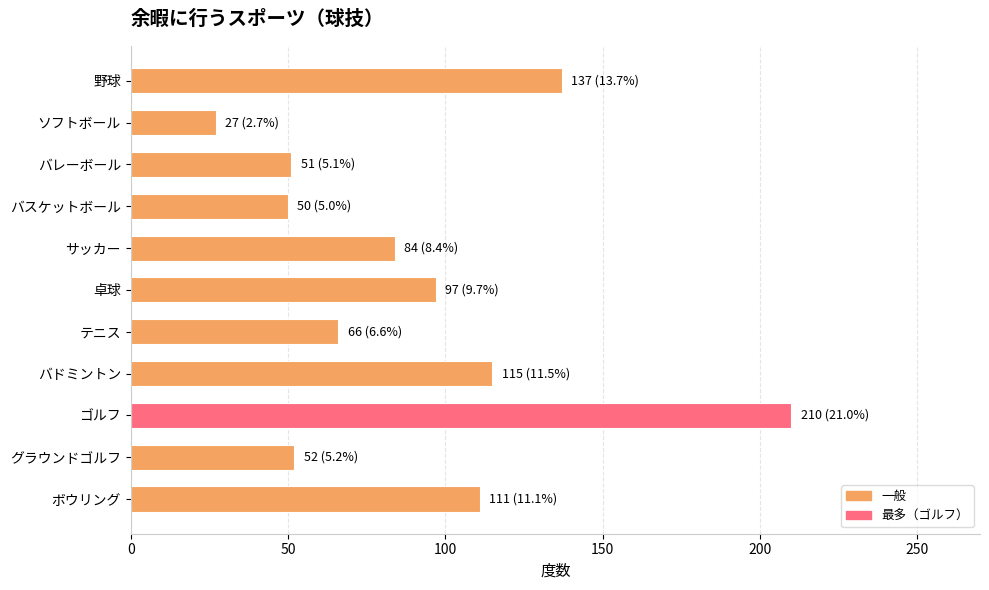

The value at バスケットボール is 50. True or false?

True